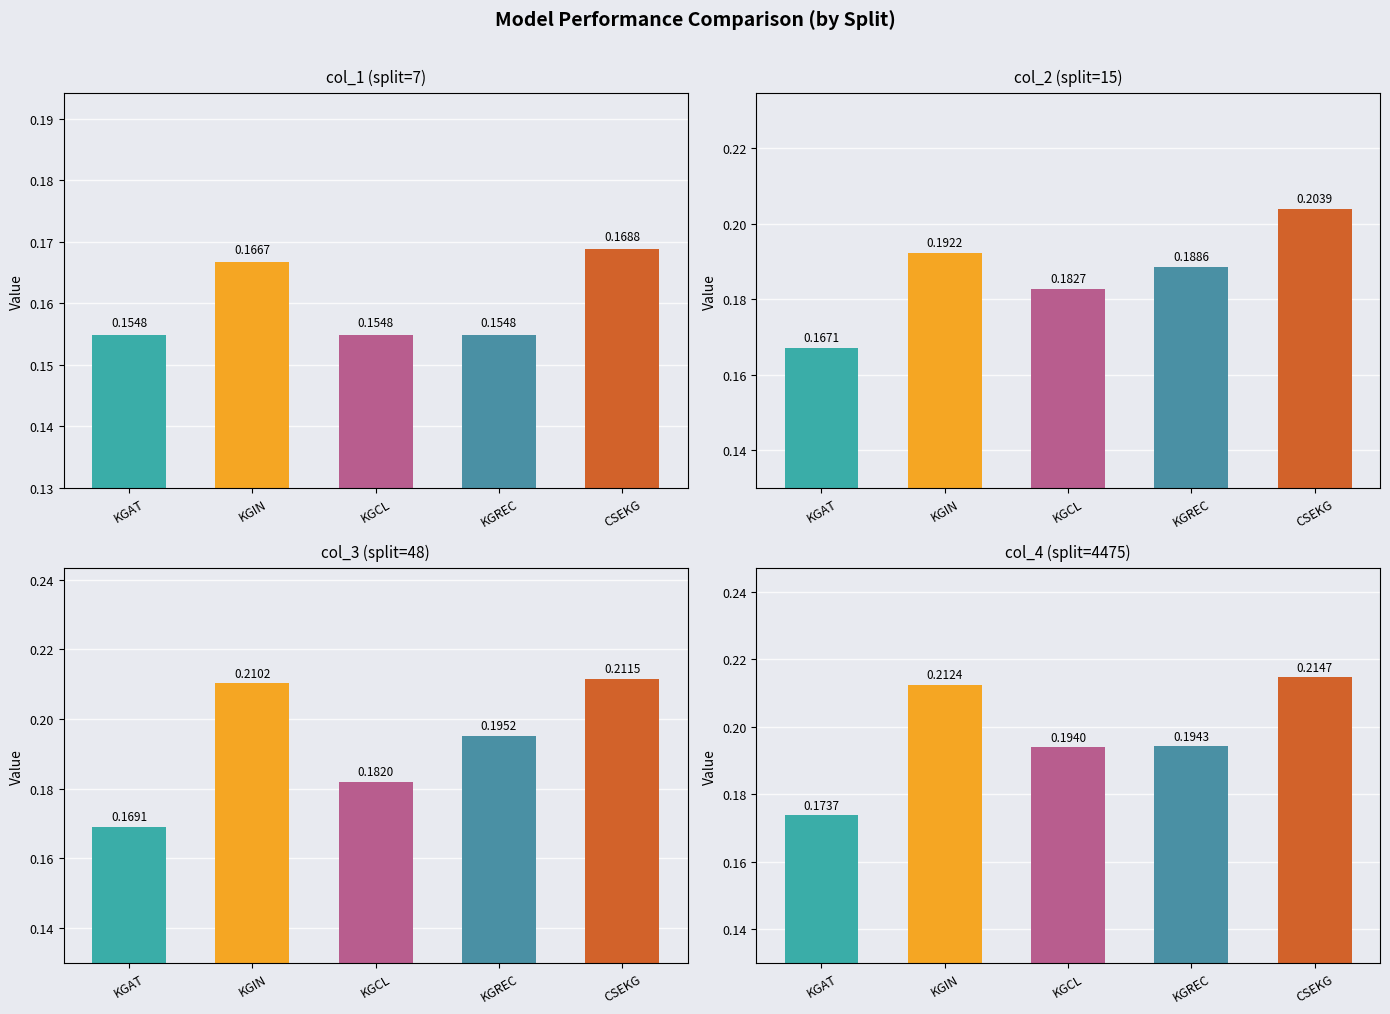

What is the sum of the col_1 values at KGAT and KGCL?

0.3